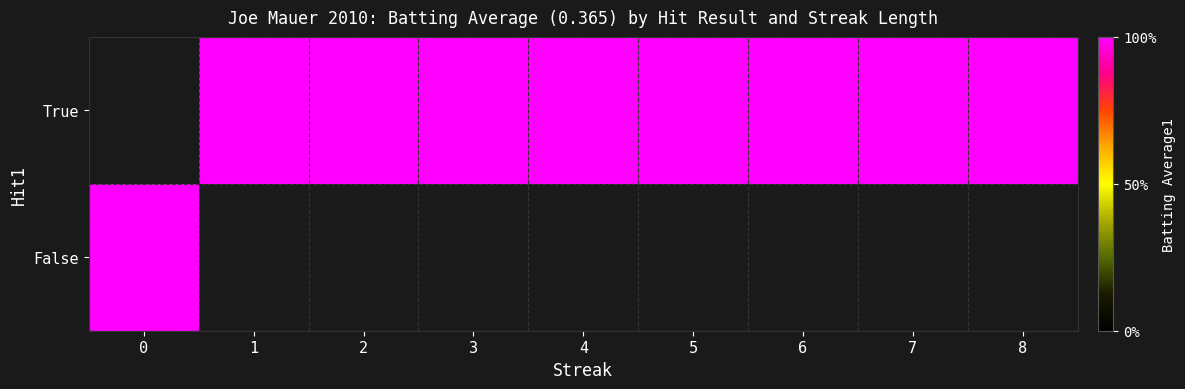

How many categories are shown in the chart?

9